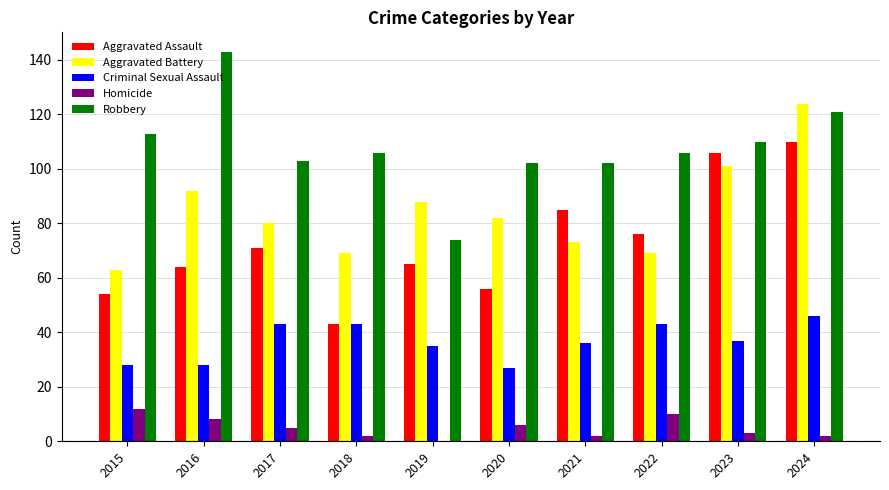

Reading left to right, what are all the values shown in this chart?

Aggravated Assault: 2015=54	2016=64	2017=71	2018=43	2019=65	2020=56	2021=85	2022=76	2023=106	2024=110
Aggravated Battery: 2015=63	2016=92	2017=80	2018=69	2019=88	2020=82	2021=73	2022=69	2023=101	2024=124
Criminal Sexual Assault: 2015=28	2016=28	2017=43	2018=43	2019=35	2020=27	2021=36	2022=43	2023=37	2024=46
Homicide: 2015=12	2016=8	2017=5	2018=2	2019=0	2020=6	2021=2	2022=10	2023=3	2024=2
Robbery: 2015=113	2016=143	2017=103	2018=106	2019=74	2020=102	2021=102	2022=106	2023=110	2024=121